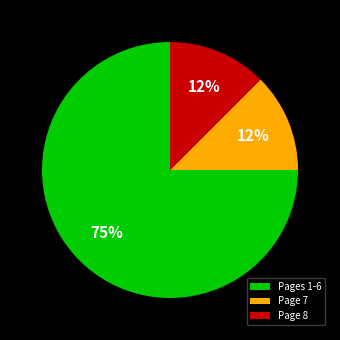

Do Pages 1-6 and Page 8 together represent more than half of the pie?

Yes